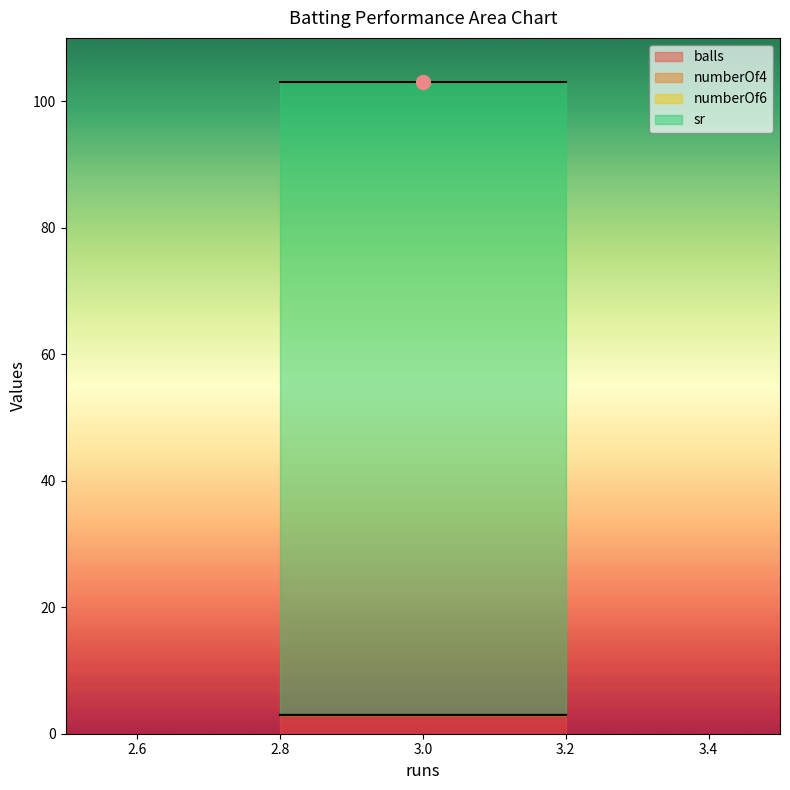

Is the value of numberOf6 at 3 greater than the value of numberOf4 at 3?

No